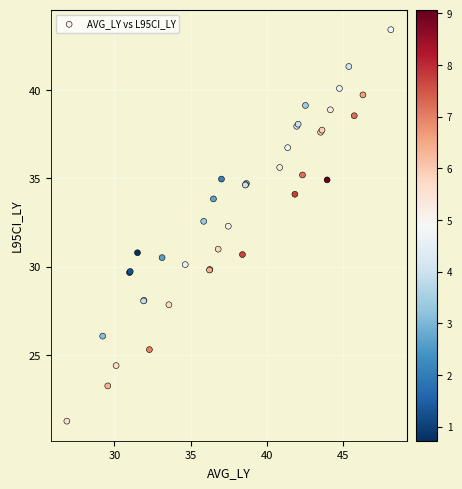

What Y value in the scatter plot is closest to 32?

32.3